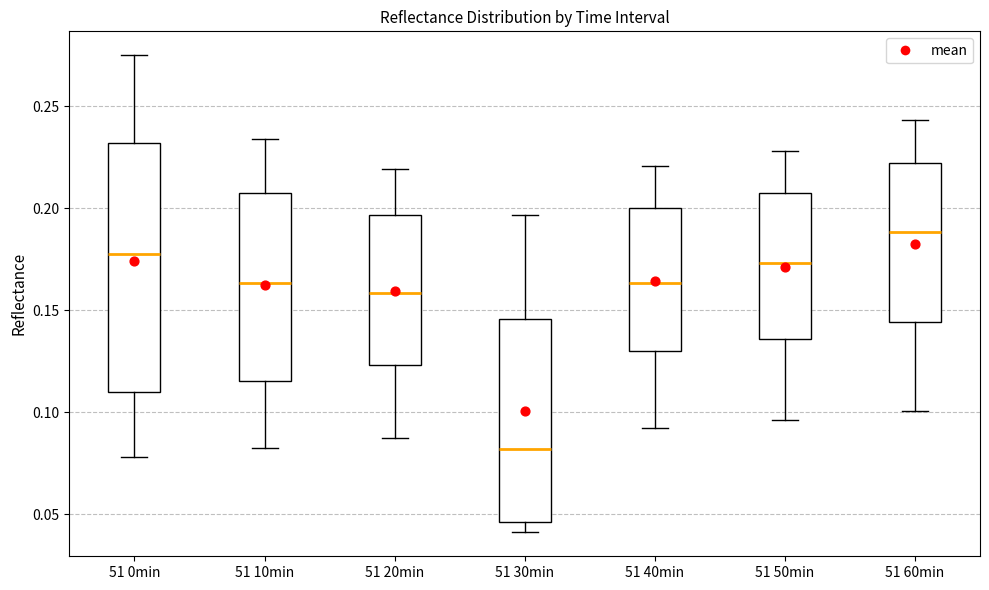

Which box is the tallest, from its lower edge to its upper edge?

51 0min